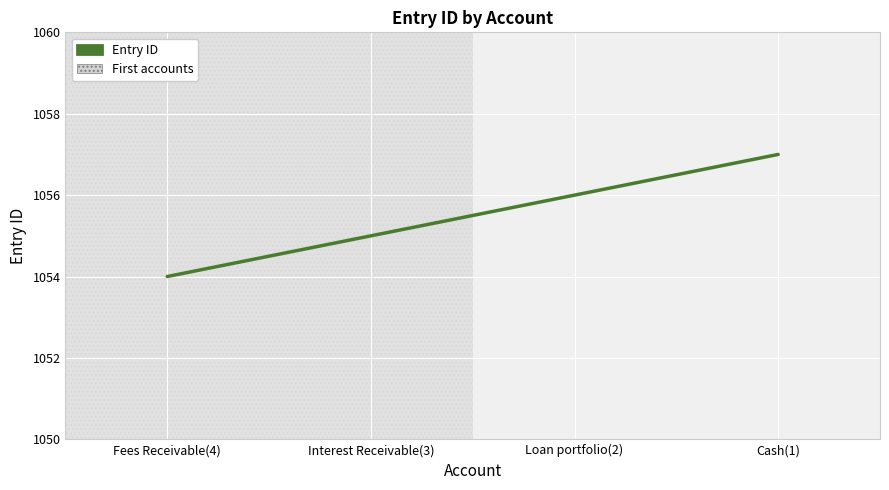

List the labels in order of value, largest first.

Cash(1), Loan portfolio(2), Interest Receivable(3), Fees Receivable(4)